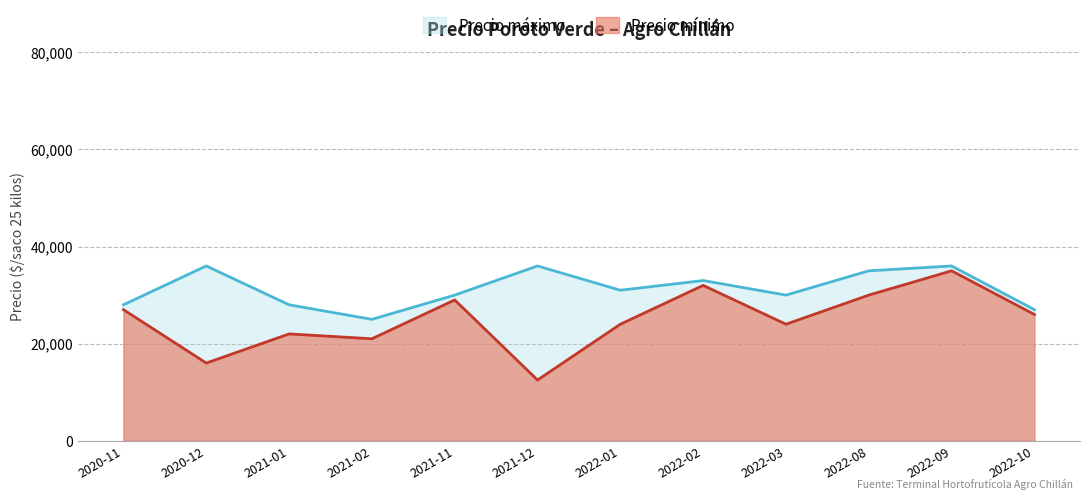

Which category has the highest value across all series?

2020-12